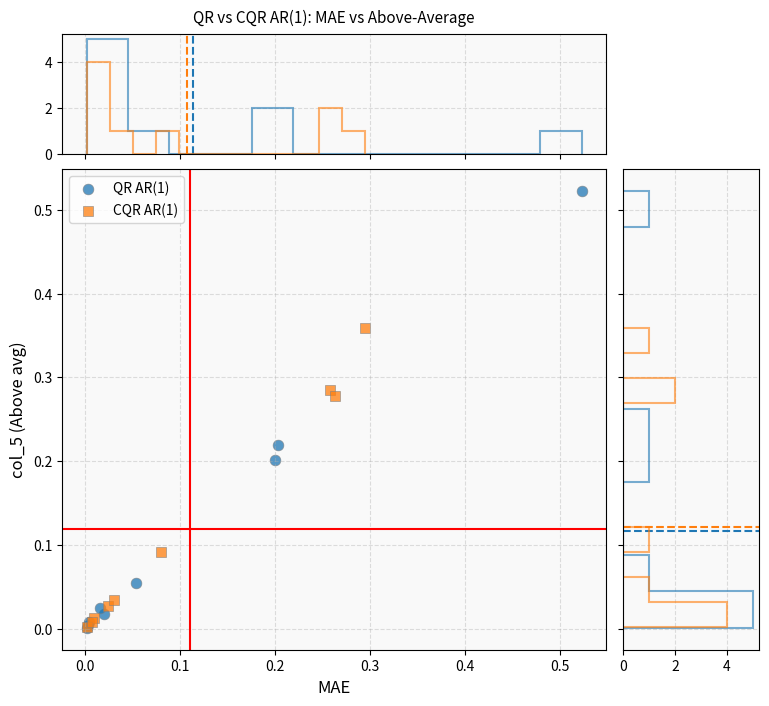

Which series contains the highest Y value?

QR AR(1)